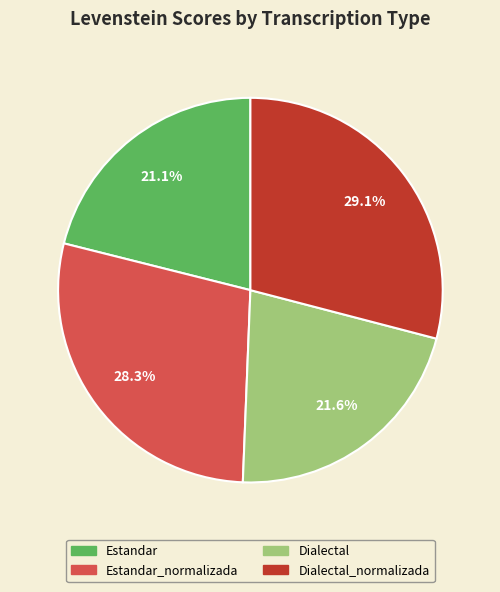

Count the number of slices in the pie.

4